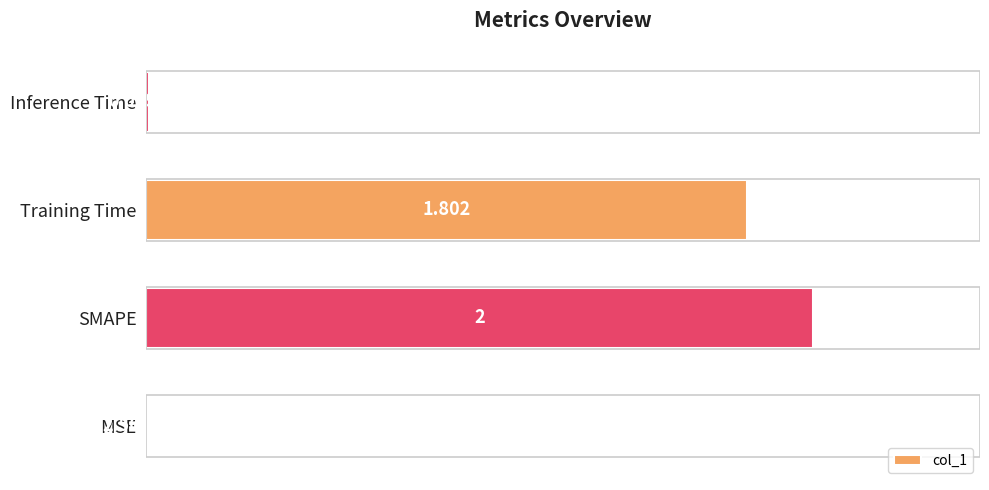

Which has a higher value, Inference Time or SMAPE?

SMAPE